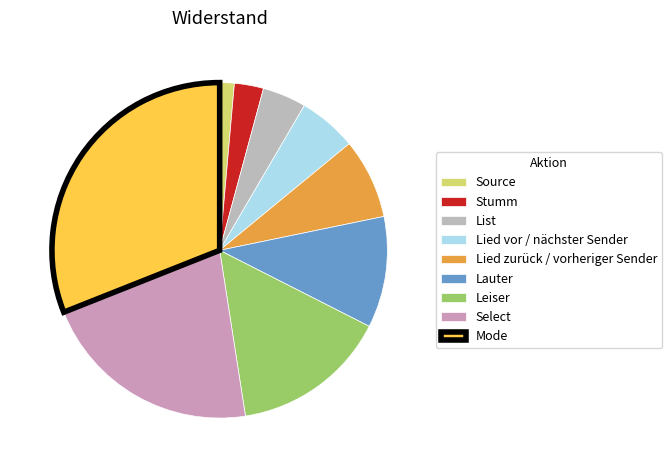

Count the number of slices in the pie.

9